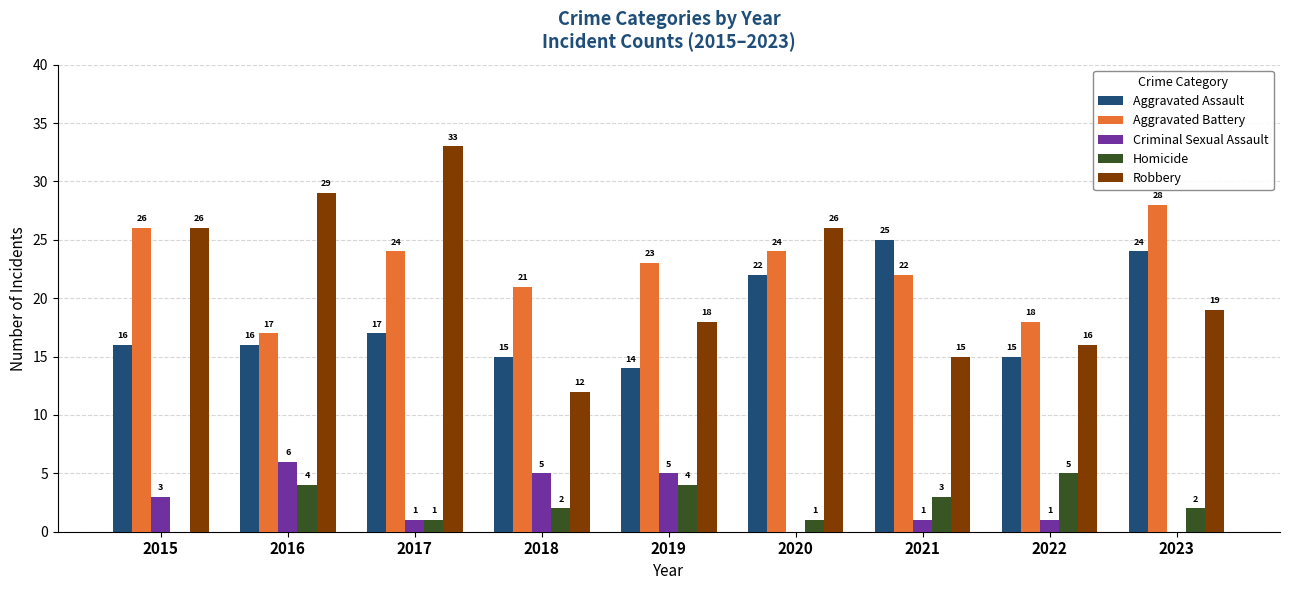

Between 2016 and 2018, which series saw the biggest shift?

Robbery